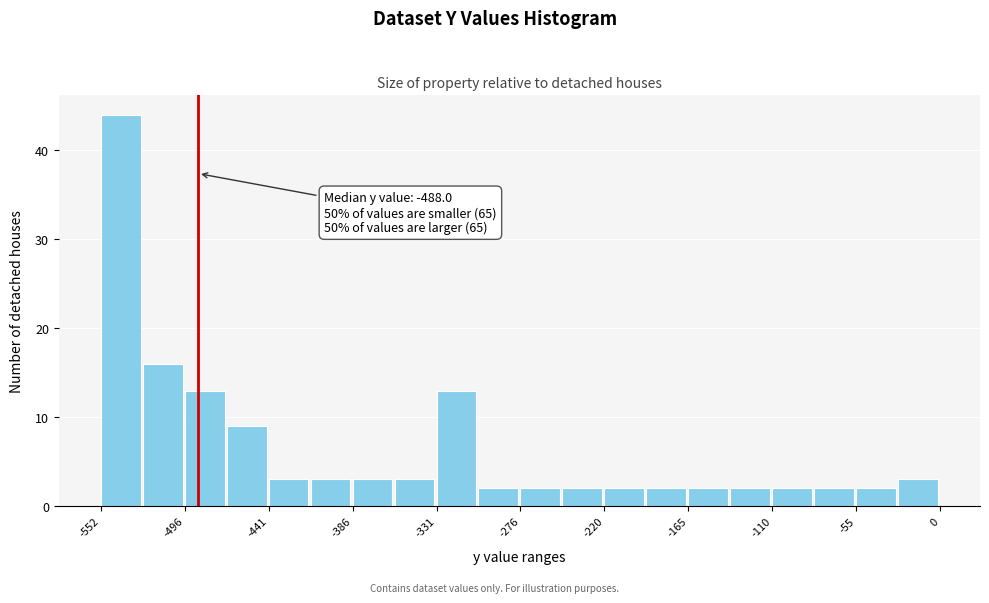

Read against the x-axis, roughly where is the centre of the tallest bar?

-540